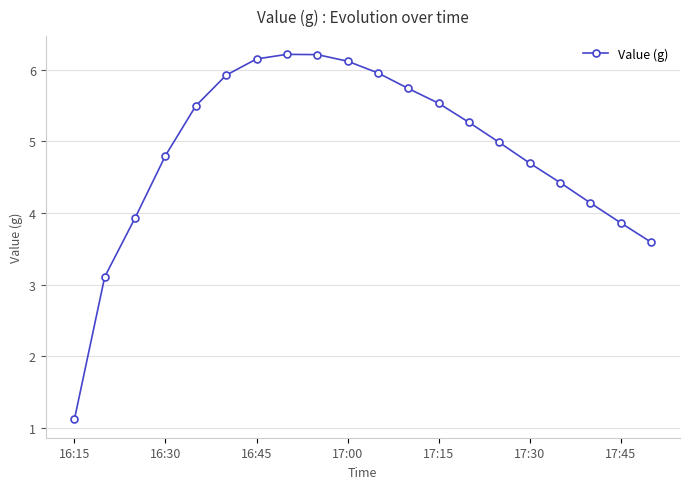

What is the greatest value displayed?

6.2